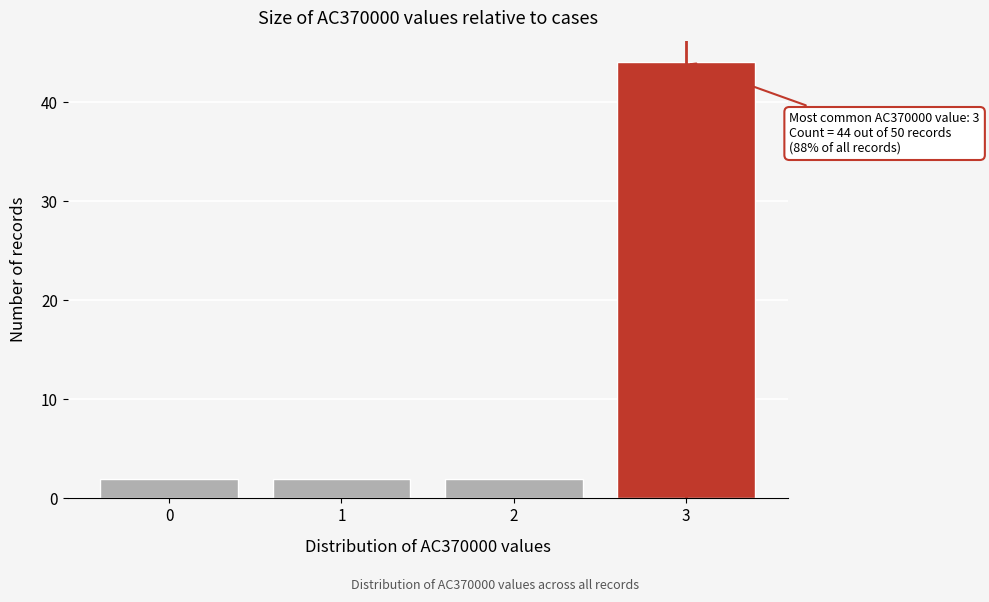

Reading right to left, extract all data points from this chart.

44	2	2	2